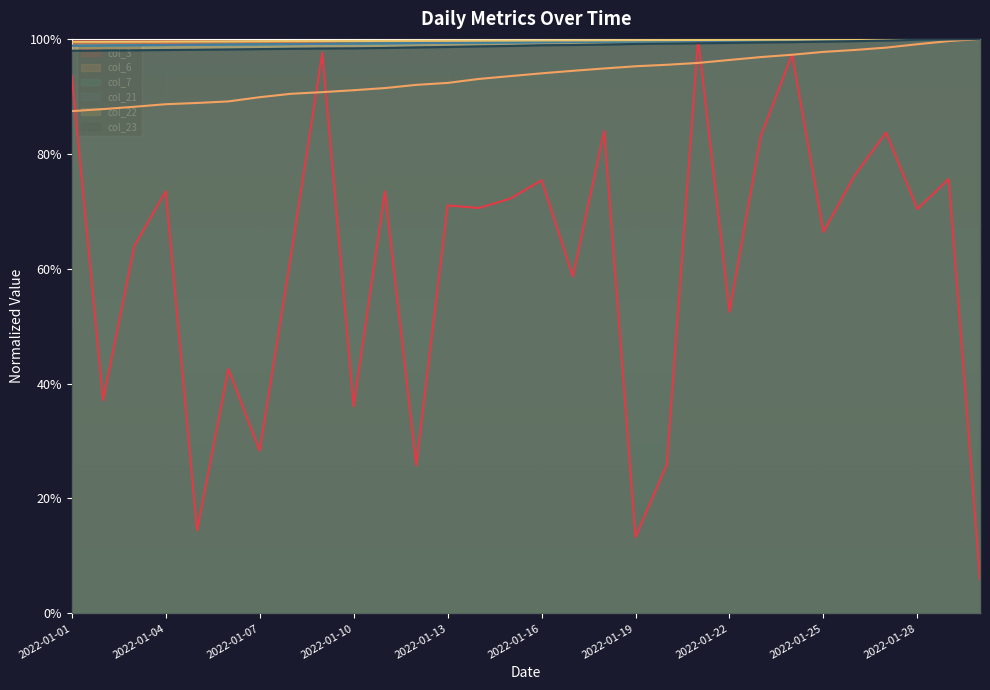

Rank the series at 2022-01-23 from lowest to highest value.

col_3, col_6, col_23, col_21, col_7, col_22